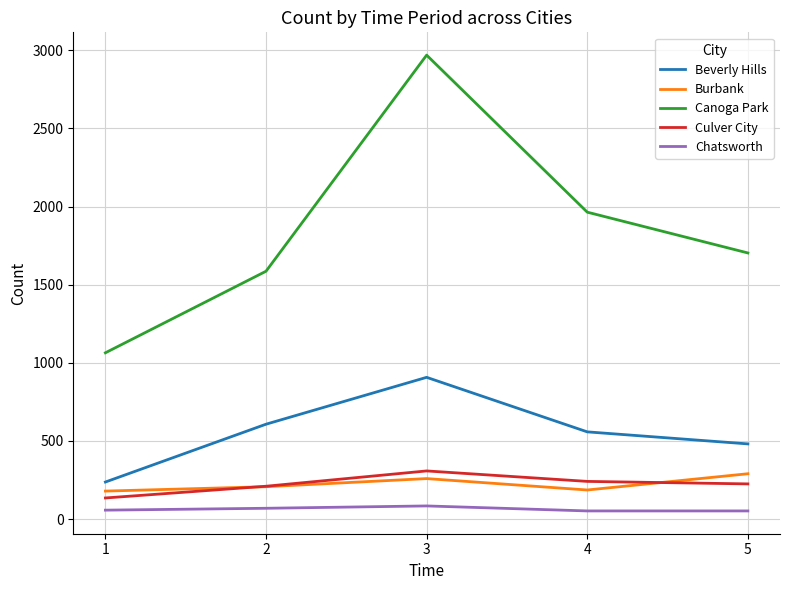

What is the sum of all Beverly Hills values?

2790